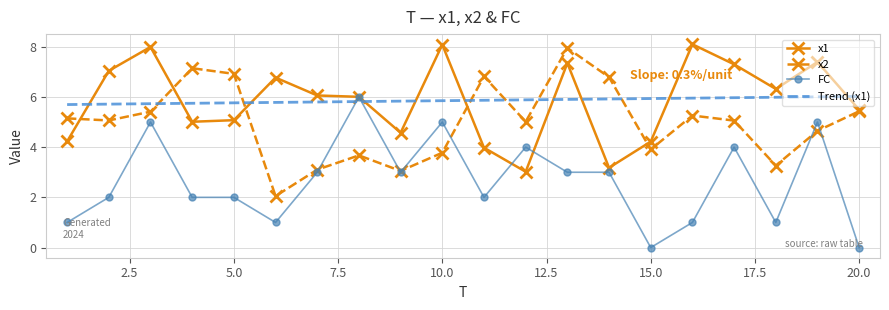

Which series has the largest total across all categories?

x1